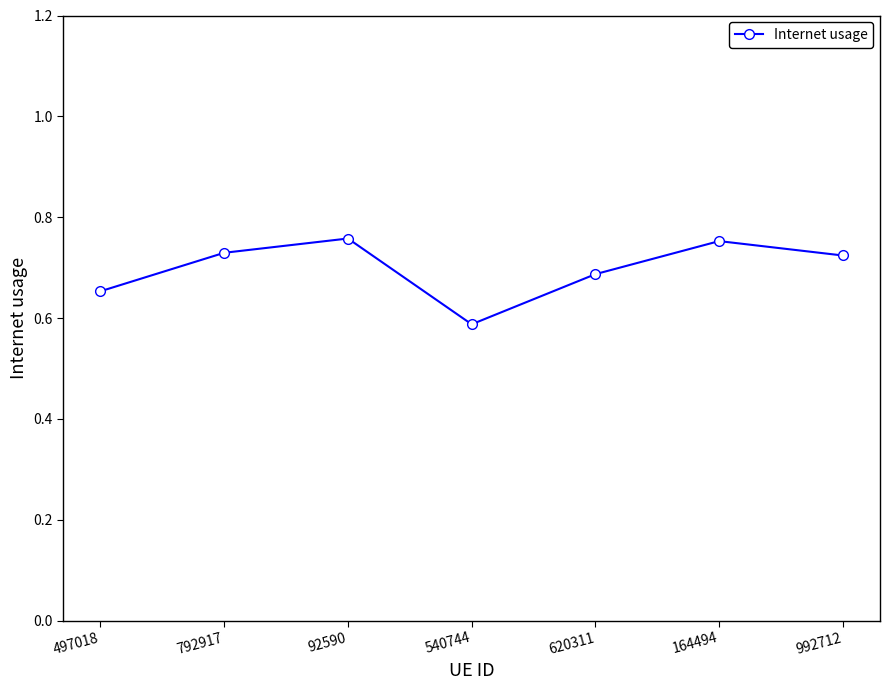

Which label corresponds to the smallest value in the chart?

540744